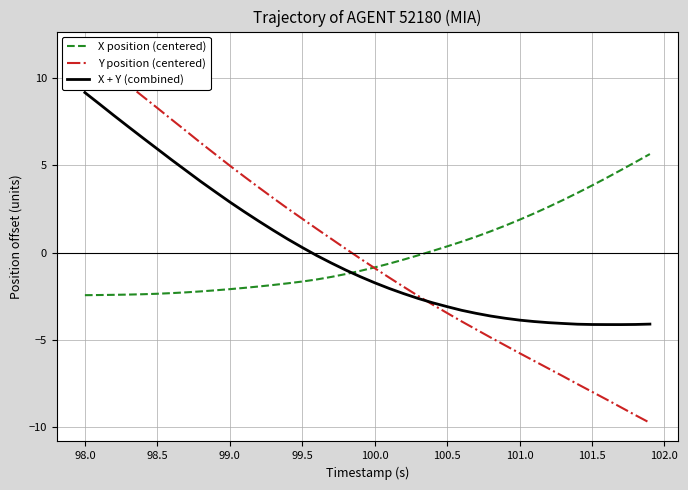

The value of X position (centered) at 101.5 is 3.9. True or false?

True